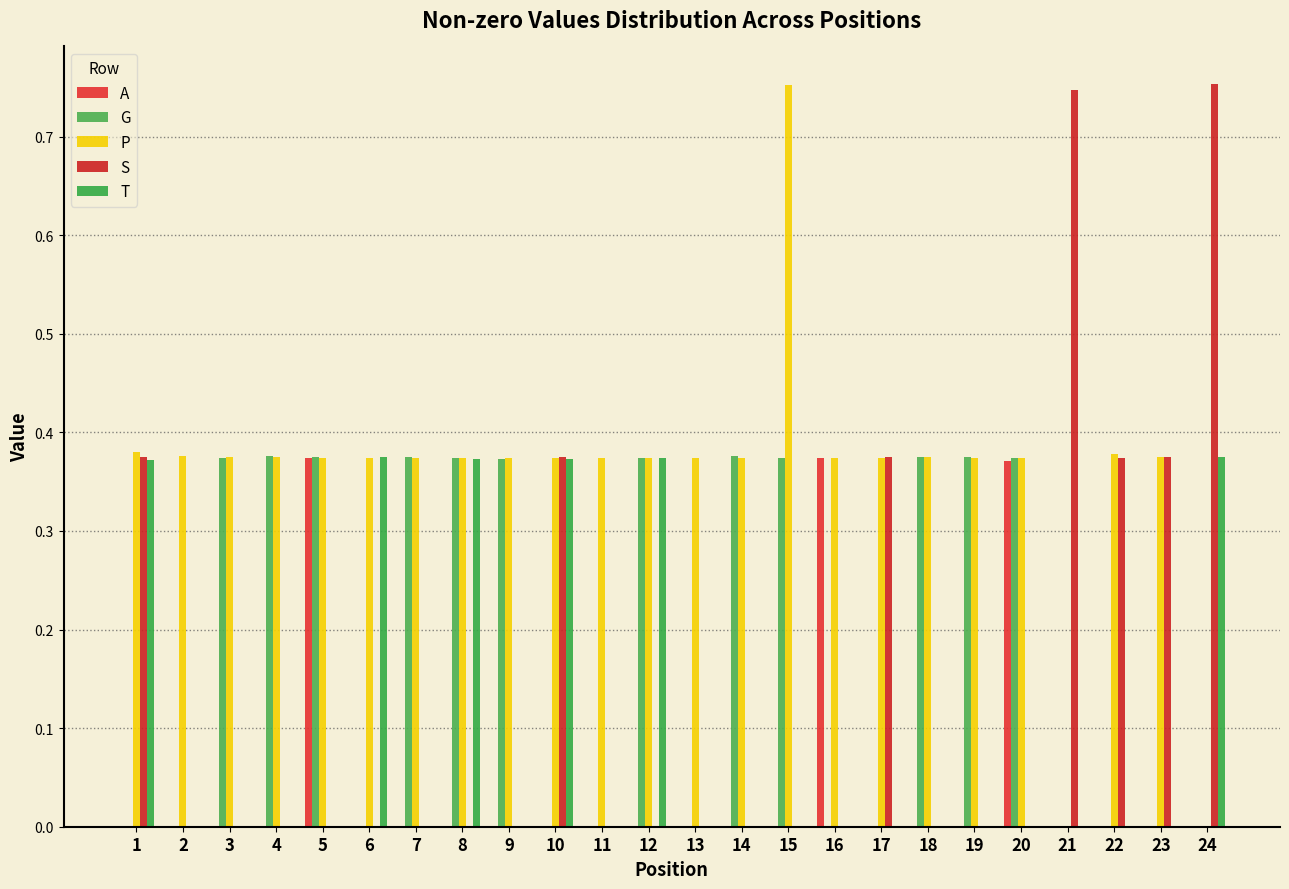

Does the chart contain stacked bars?

No